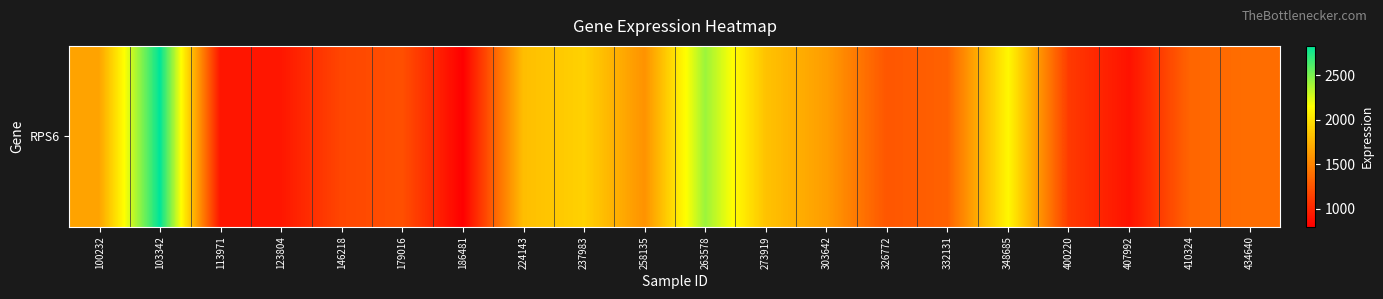

What is the difference between the maximum and minimum values?

2033.8